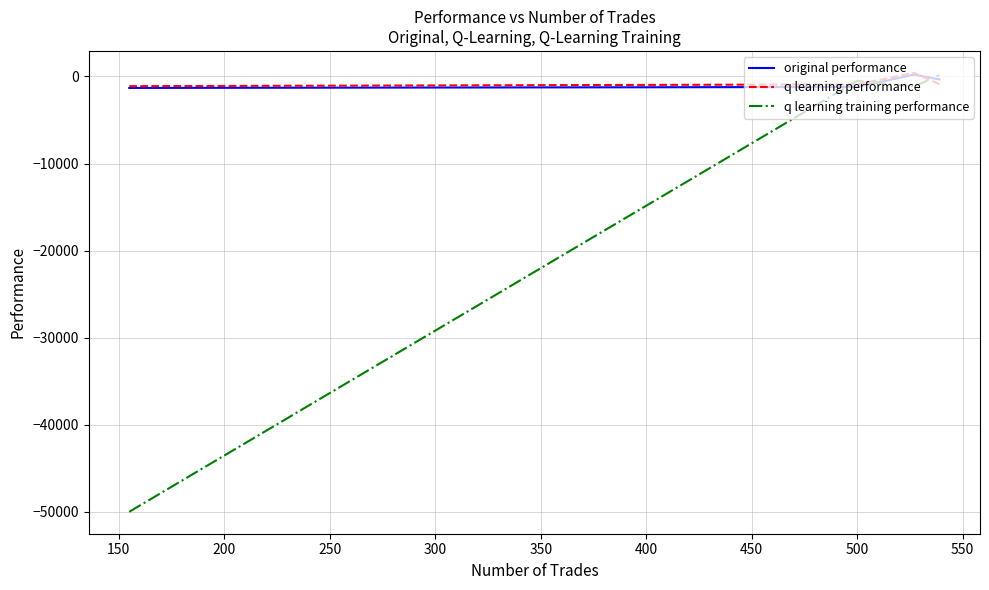

What is the smallest value displayed?

-50000.0